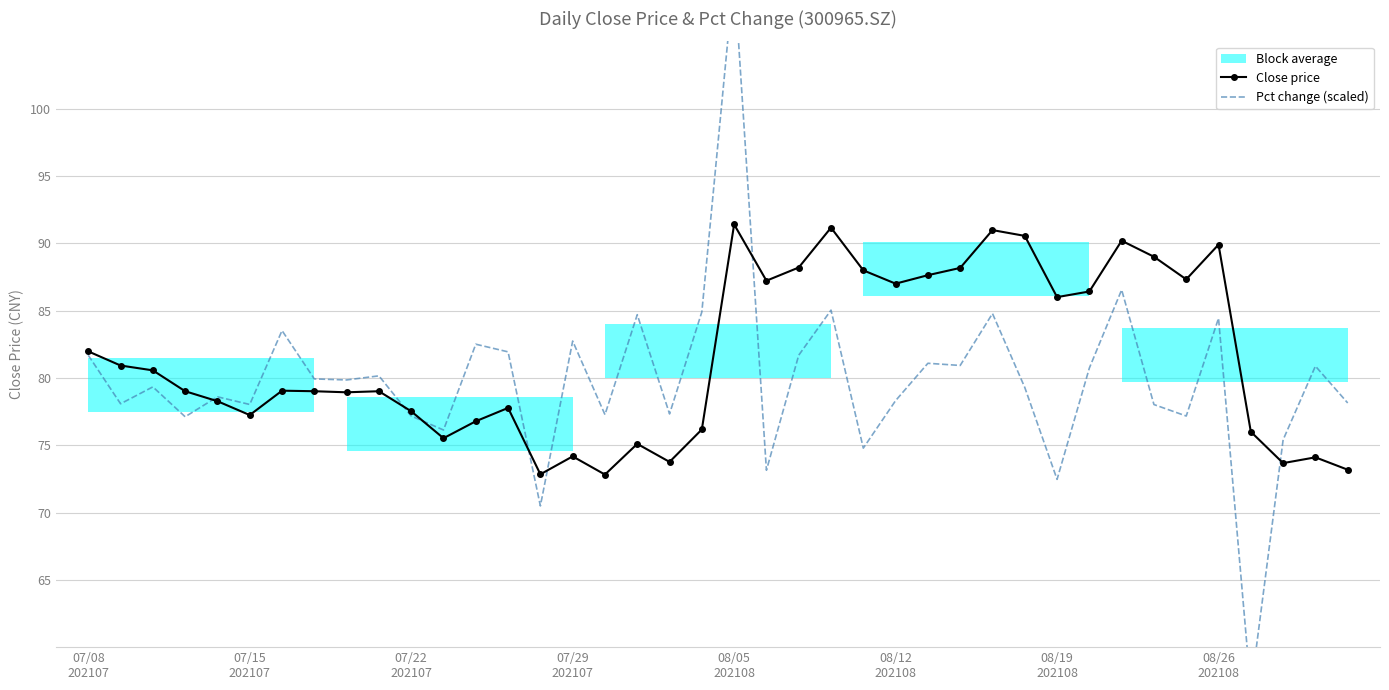

What is the lowest value of the Close price series?

72.8